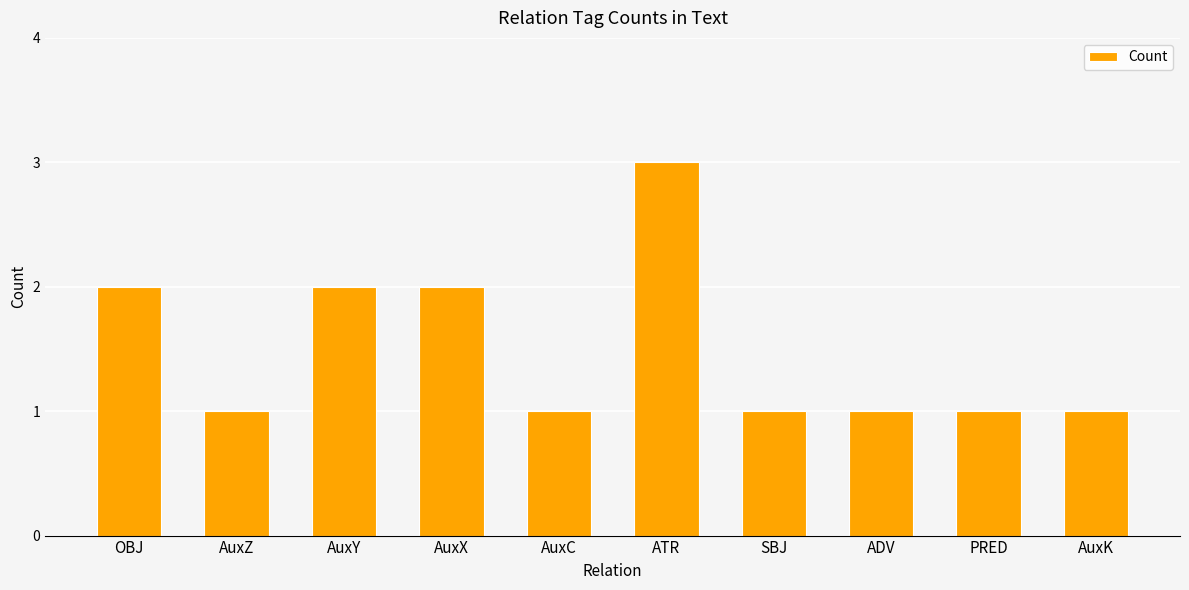

How many series are shown in this chart?

1